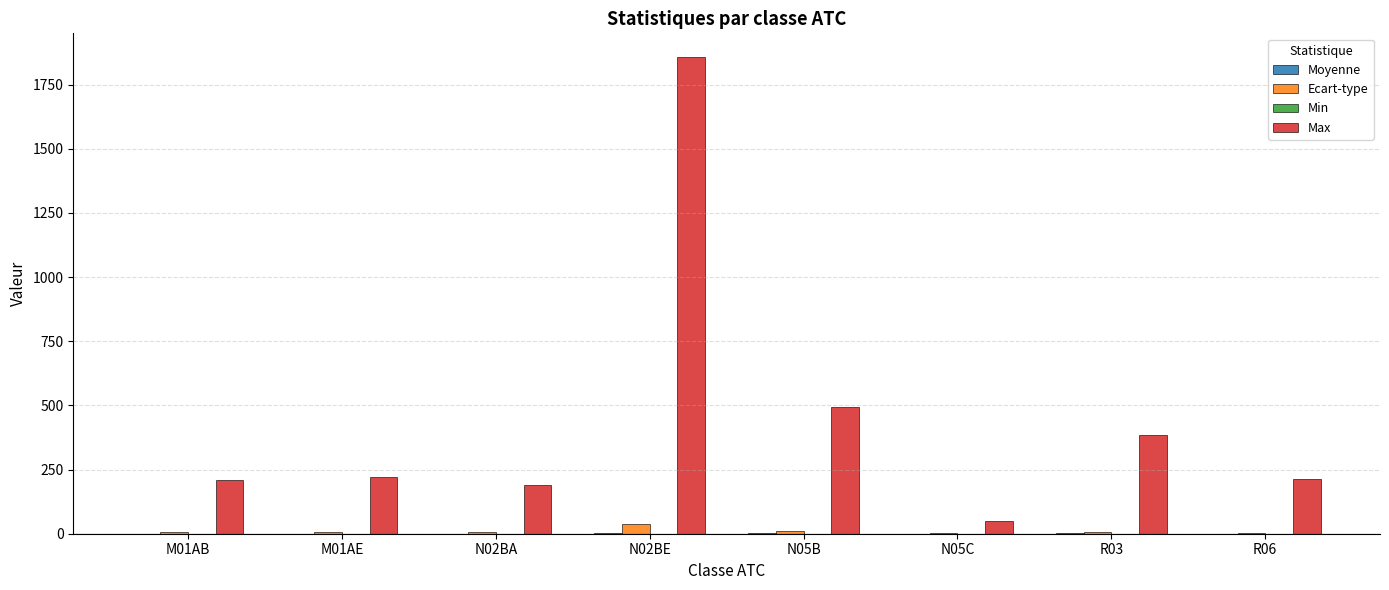

Which label corresponds to the largest value in the chart?

N02BE